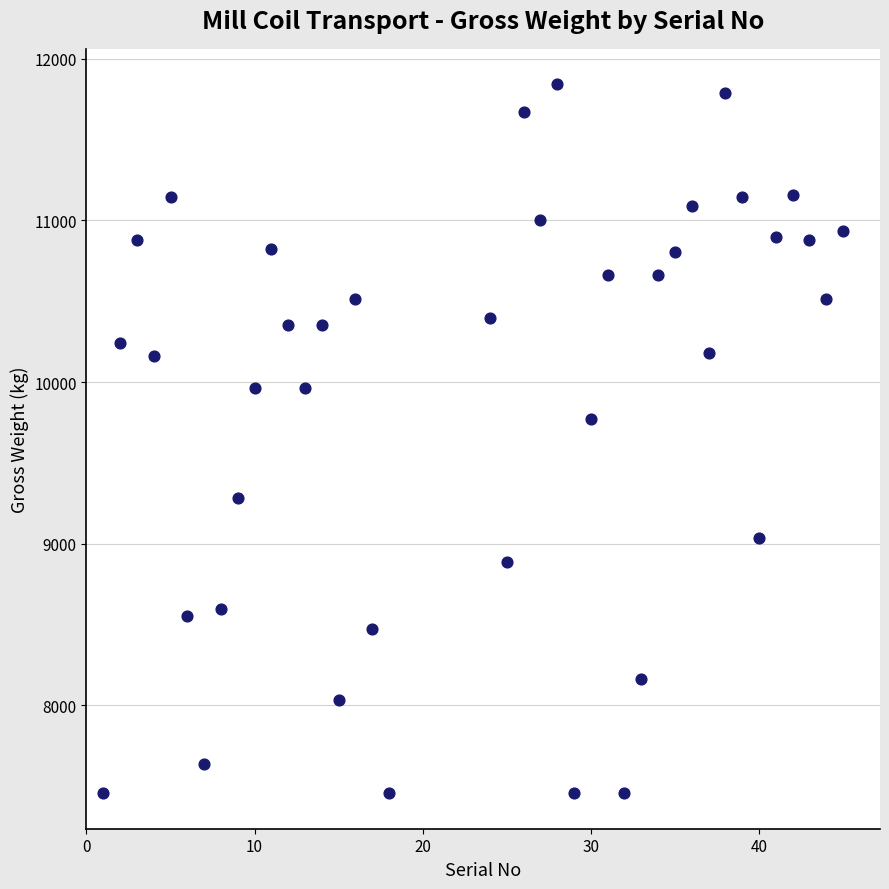

What Y value in the scatter plot is closest to 9649?

9774